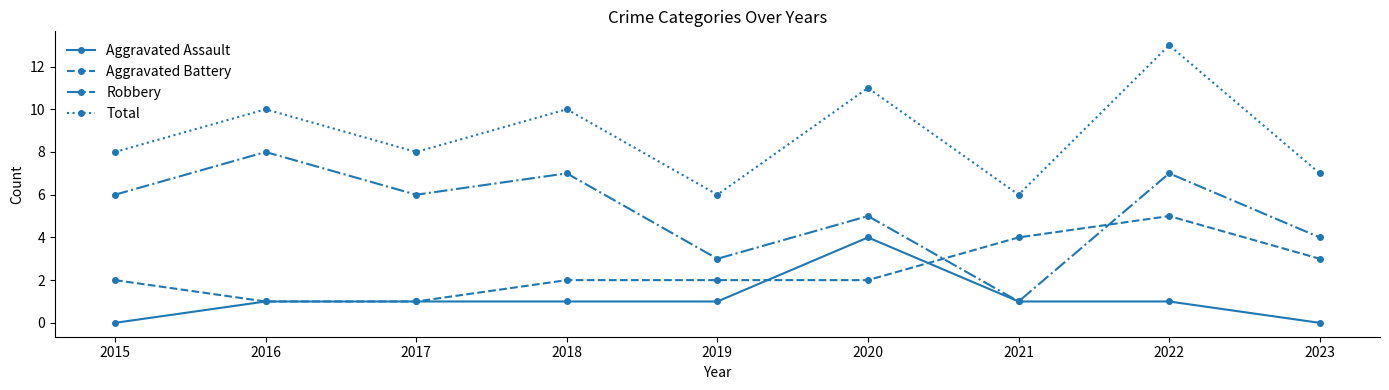

What is the average value of the Aggravated Assault series?

1